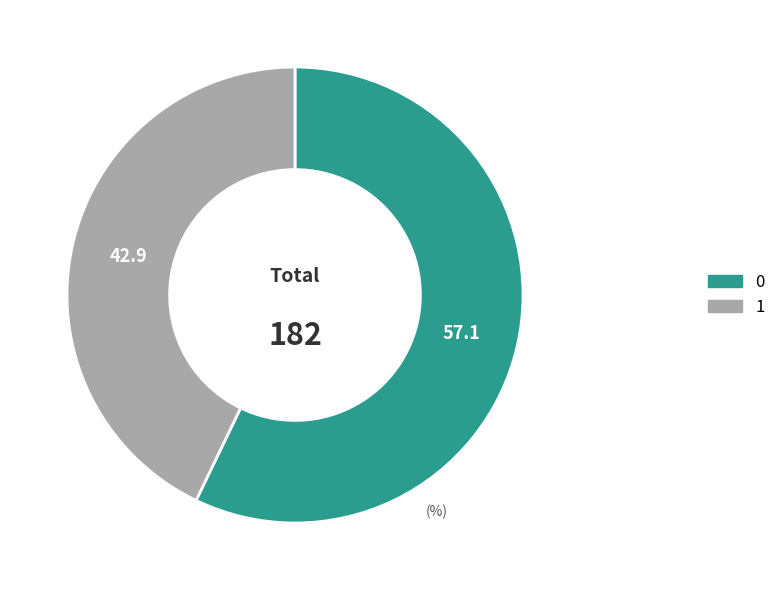

Combined, do 0 and 1 account for over 50%?

Yes